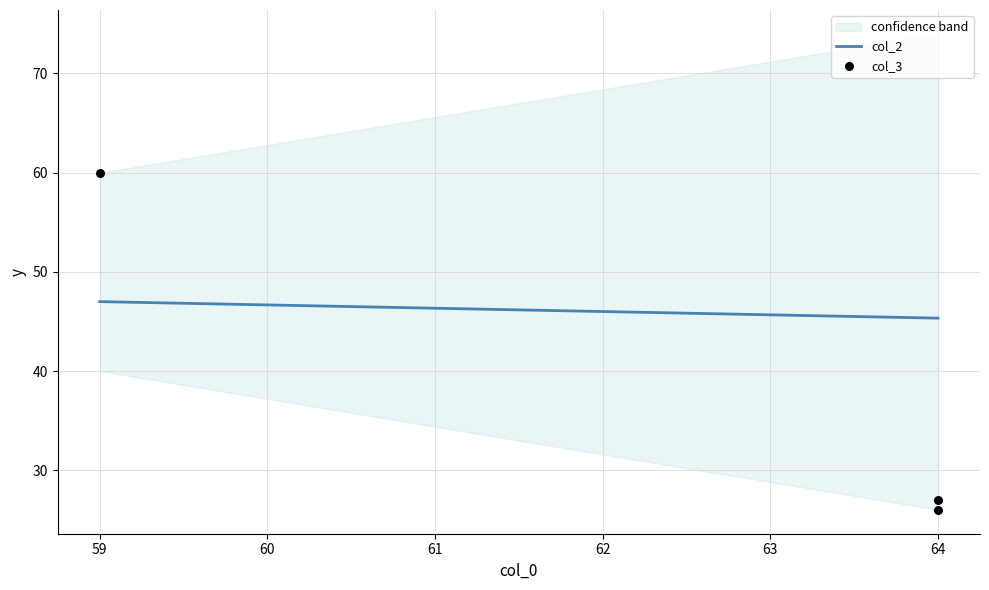

What are all the series names shown in the legend?

col_2, col_3